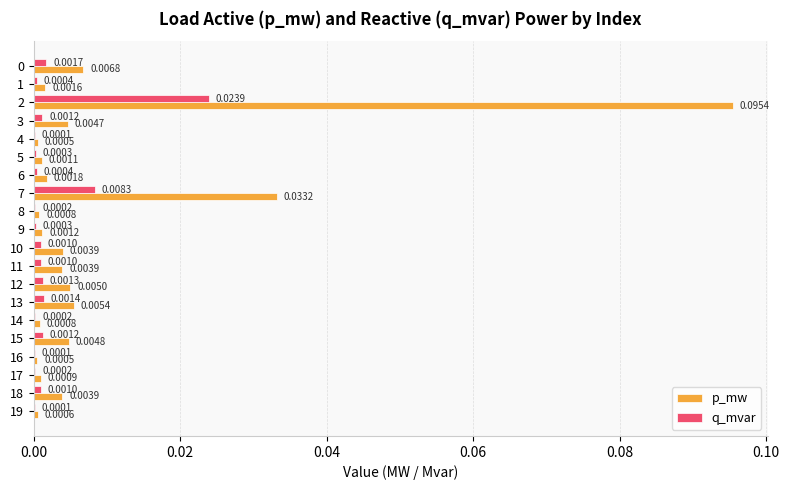

At which category is the sum across all series the highest?

2